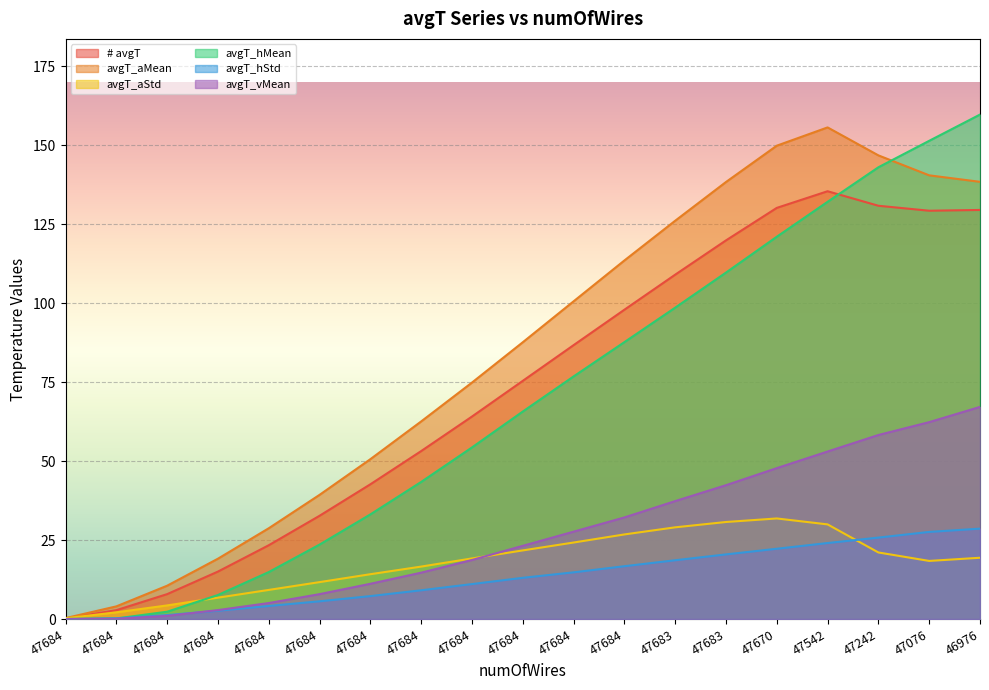

At which label is avgT_hMean closest to 79?

47684